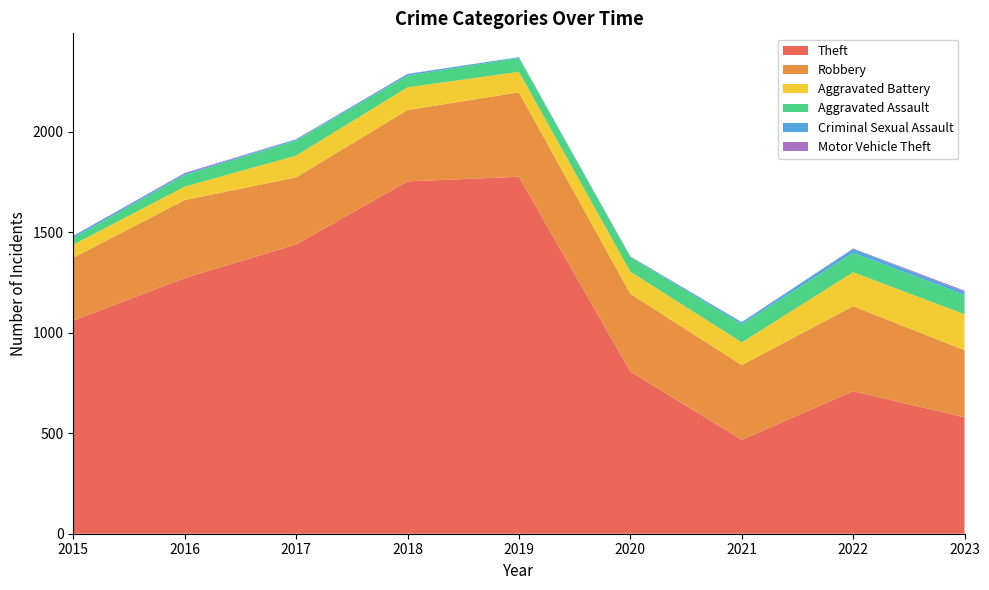

Reading left to right, extract all data points from this chart.

Theft: 1060	1272	1439	1753	1776	807	467	709	579
Robbery: 313	388	334	355	420	387	372	423	334
Aggravated Battery: 65	67	108	113	102	110	113	169	179
Aggravated Assault: 33	57	75	58	69	72	90	97	96
Criminal Sexual Assault: 10	7	5	8	4	2	10	19	15
Motor Vehicle Theft: 1	4	2	1	0	2	1	2	6